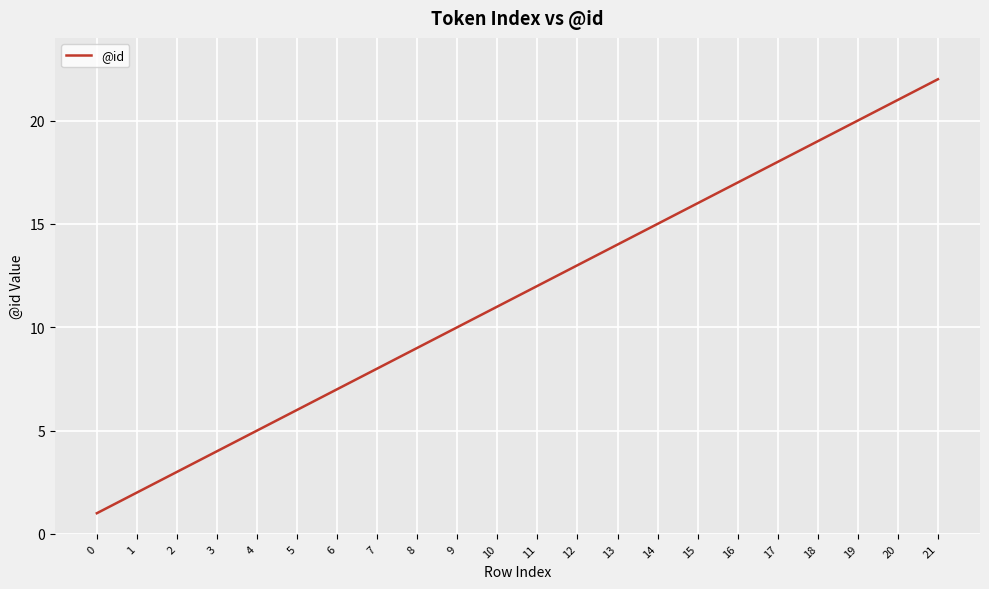

The chart shows a value of 21 at 14. True or false?

False